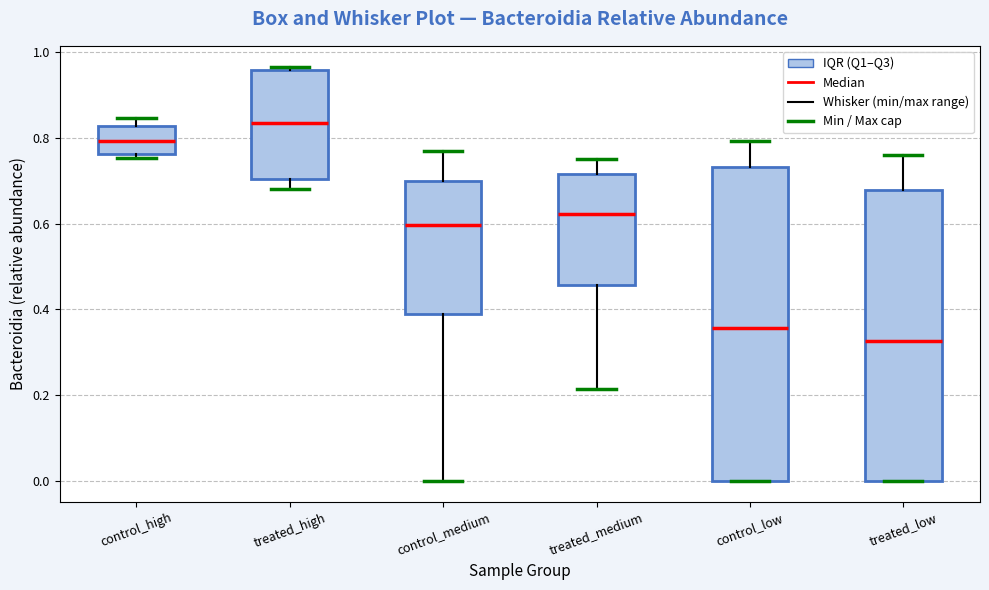

Where is the upper edge of the box for treated_low on the y-axis? The values are not printed on the chart, so give them approximately, as read against the axis.

0.68